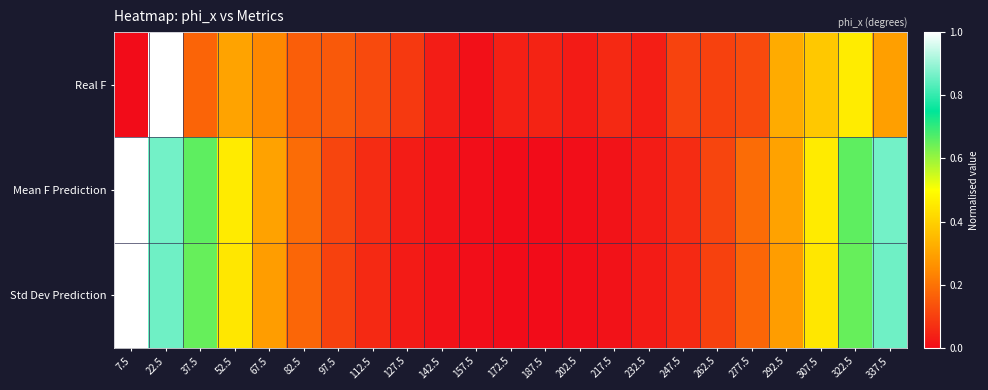

Reading right to left, transcribe all the data shown in this chart.

Real F: 337.5=0.3	322.5=0.5	307.5=0.4	292.5=0.3	277.5=0.1	262.5=0.1	247.5=0.1	232.5=0.0	217.5=0.1	202.5=0.0	187.5=0.0	172.5=0.0	157.5=0.0	142.5=0.0	127.5=0.1	112.5=0.1	97.5=0.2	82.5=0.2	67.5=0.2	52.5=0.3	37.5=0.2	22.5=1.0	7.5=0.0
Mean F Prediction: 337.5=0.9	322.5=0.7	307.5=0.5	292.5=0.3	277.5=0.2	262.5=0.1	247.5=0.1	232.5=0.0	217.5=0.0	202.5=0.0	187.5=0.0	172.5=0.0	157.5=0.0	142.5=0.0	127.5=0.0	112.5=0.1	97.5=0.1	82.5=0.2	67.5=0.3	52.5=0.5	37.5=0.7	22.5=0.9	7.5=1.0
Std Dev Prediction: 337.5=0.9	322.5=0.6	307.5=0.4	292.5=0.3	277.5=0.2	262.5=0.1	247.5=0.1	232.5=0.0	217.5=0.0	202.5=0.0	187.5=0.0	172.5=0.0	157.5=0.0	142.5=0.0	127.5=0.0	112.5=0.1	97.5=0.1	82.5=0.2	67.5=0.3	52.5=0.4	37.5=0.6	22.5=0.9	7.5=1.0